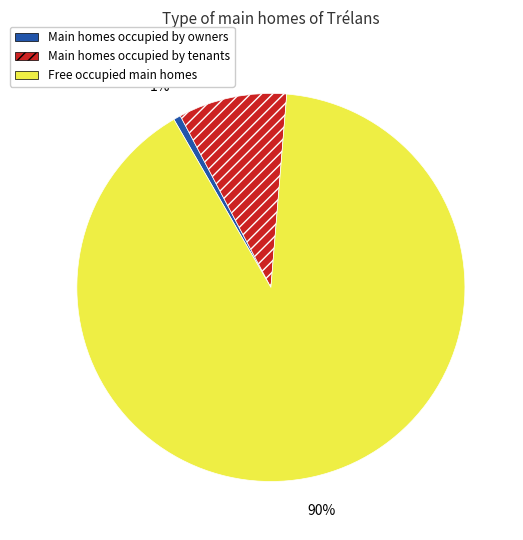

To the nearest percent, what is the average slice percentage?

33%